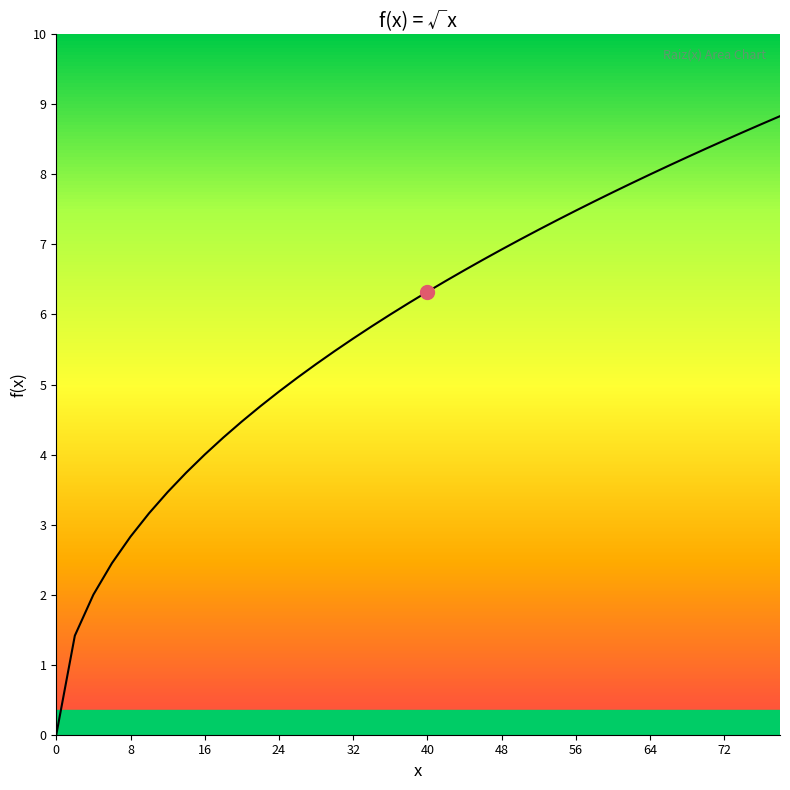

What is the difference between the maximum and minimum values?

8.8